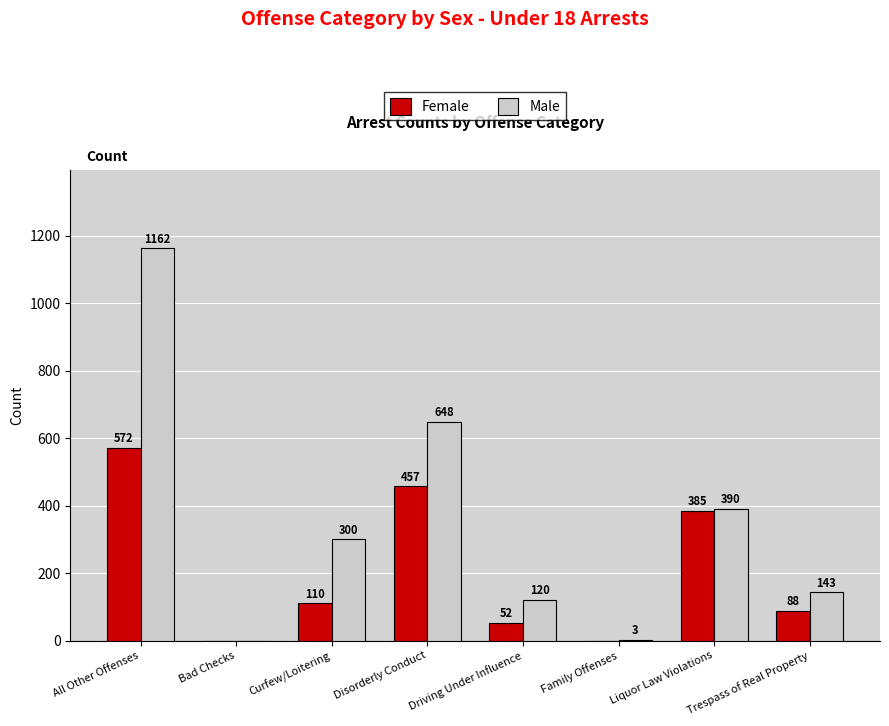

How many distinct data groups are displayed?

2